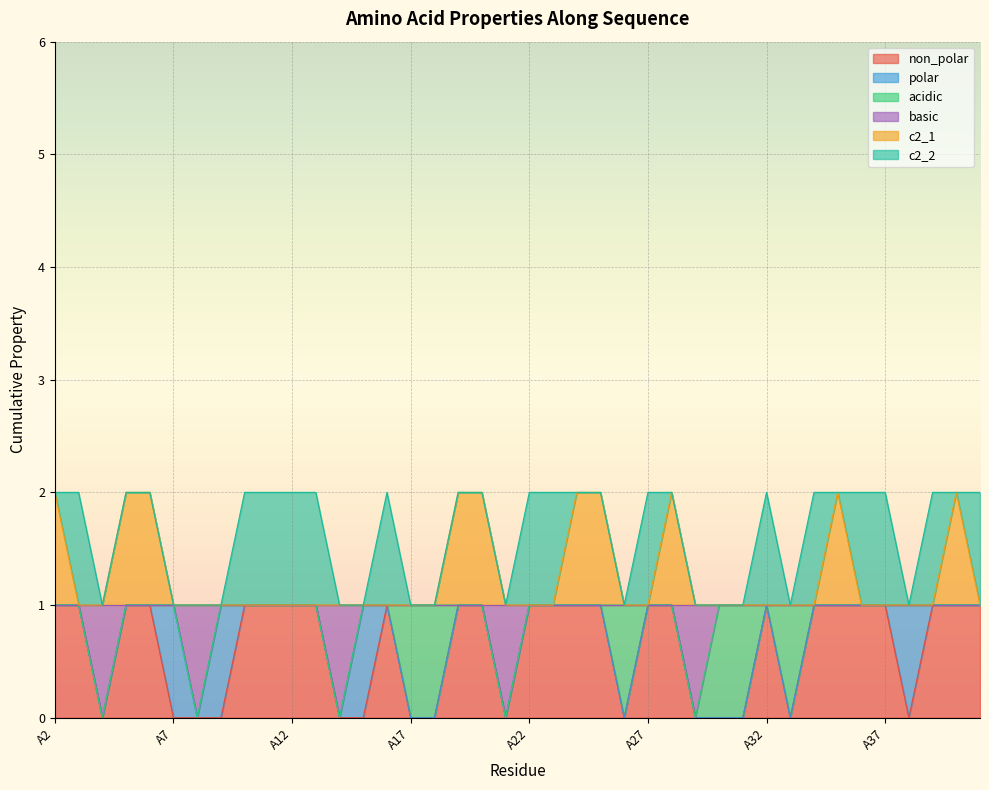

What are all the series names shown in the legend?

non_polar, polar, acidic, basic, c2_1, c2_2